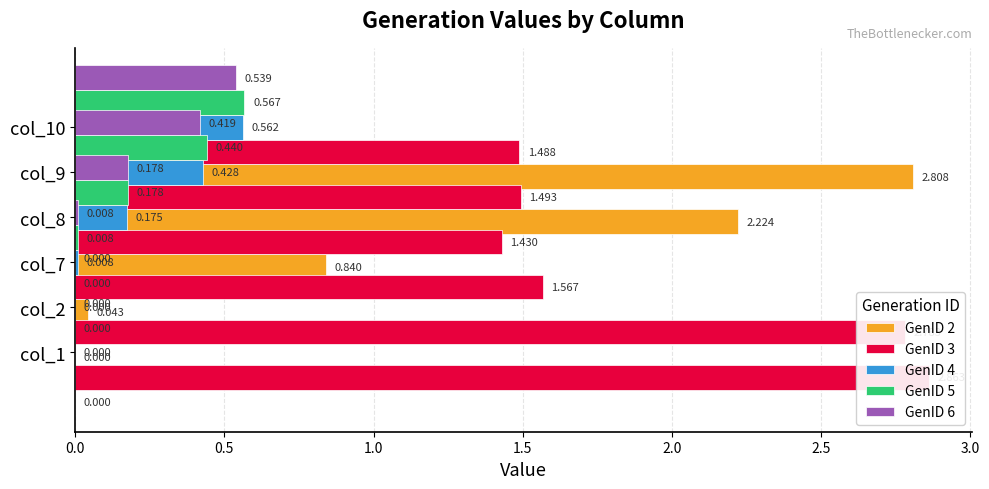

Between col_8 and col_9, which is larger?

col_9